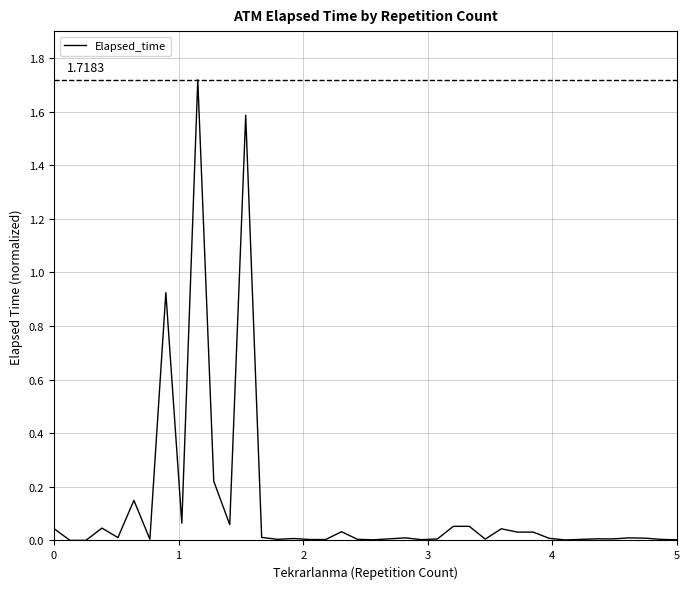

What is the greatest value displayed?

1.7